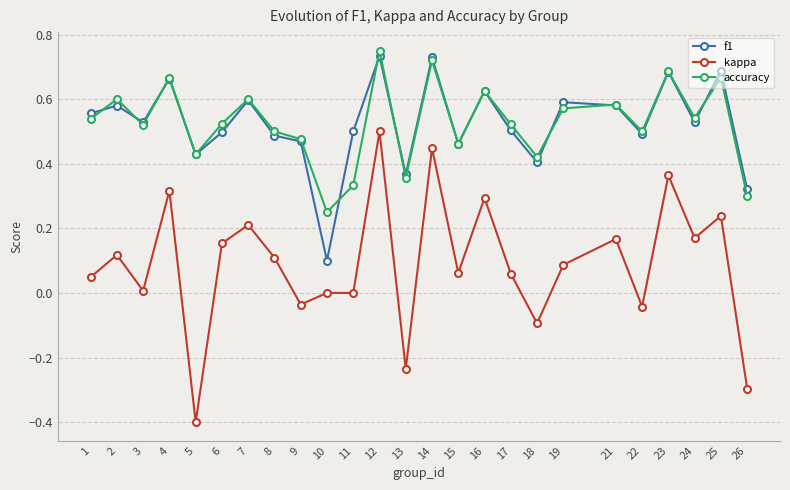

Between 11 and 22, which series saw the biggest shift?

accuracy